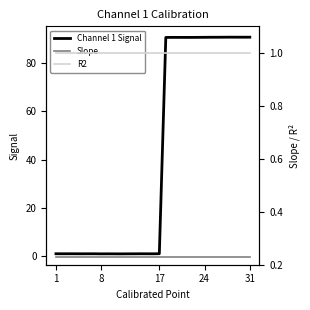

What is the maximum value shown in the chart?

90.7